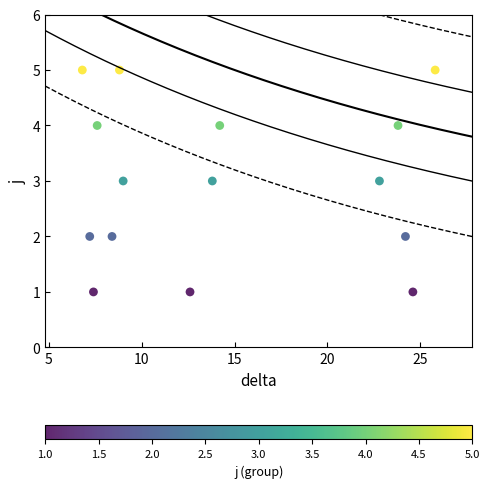

What is the range of Y values (max minus min)?

4